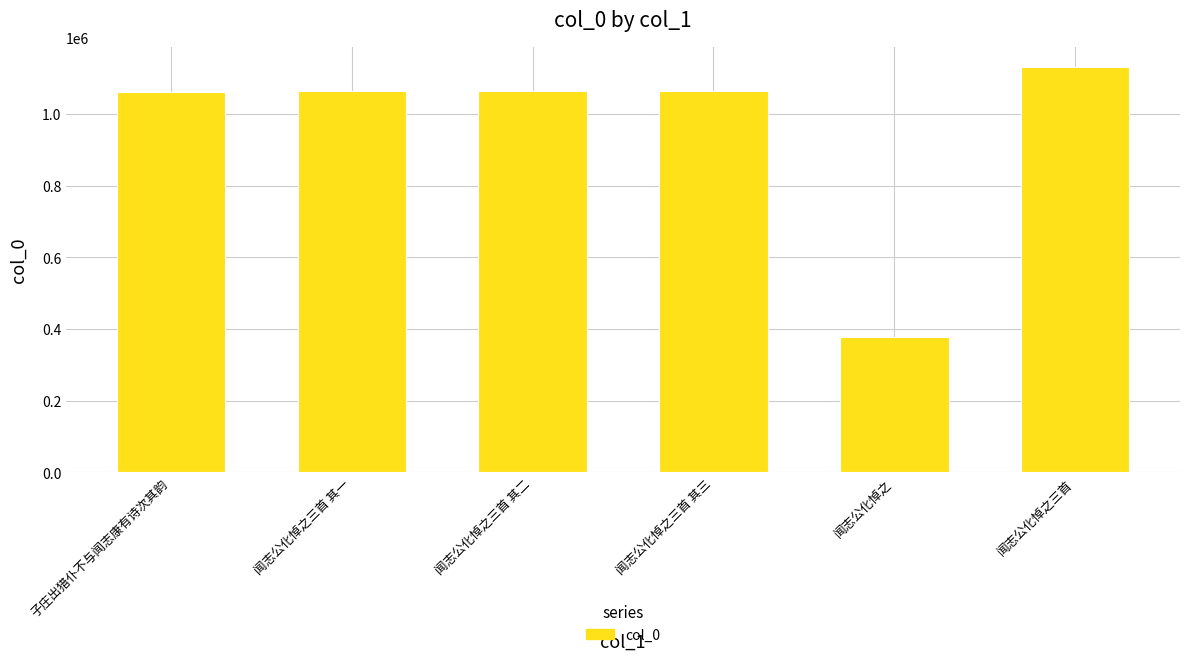

Is it true that the value at 闻志公化悼之三首 is 1609288?

False